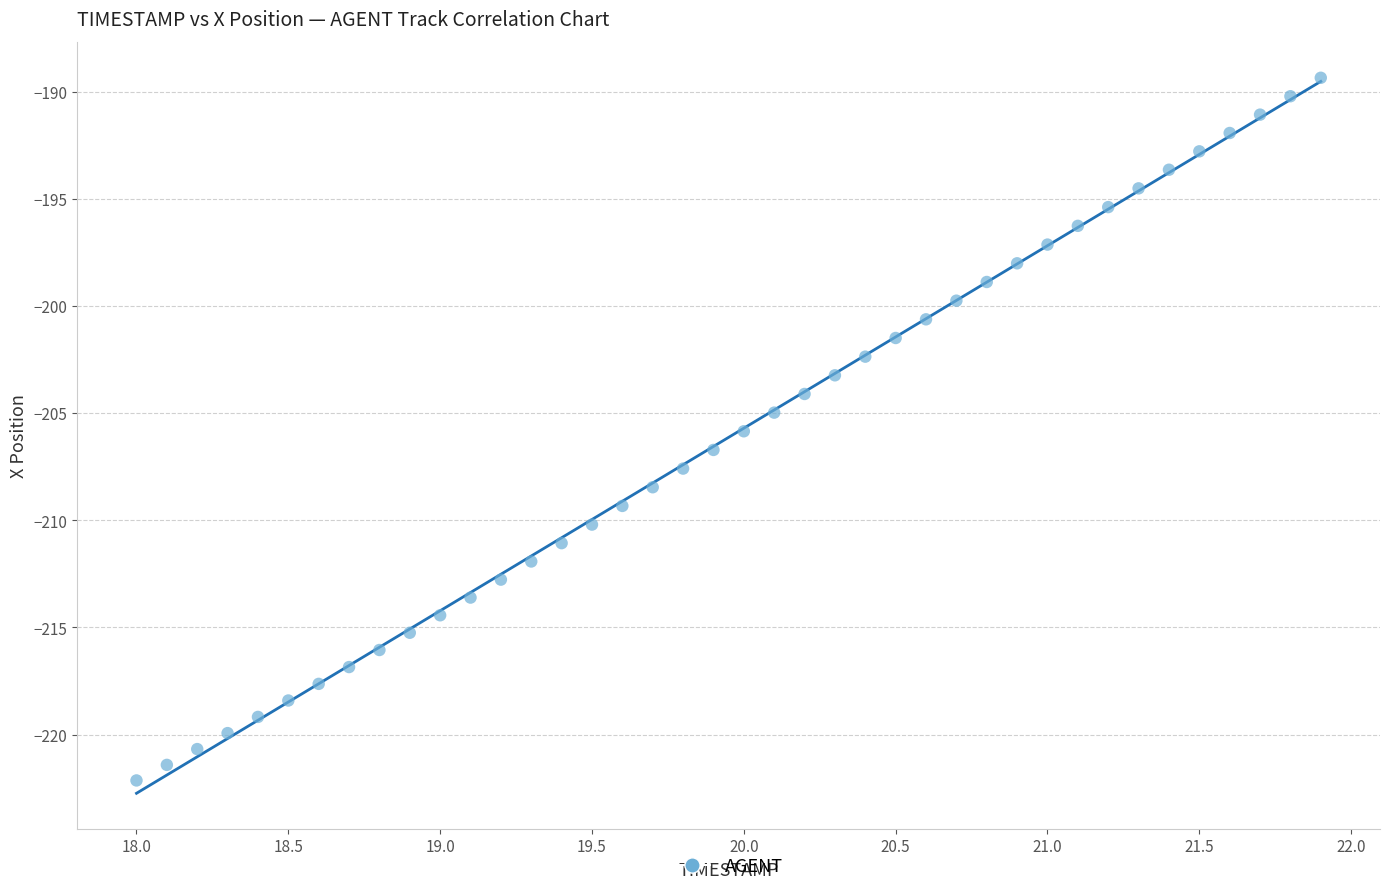

What is the range of X values (max minus min)?

3.9